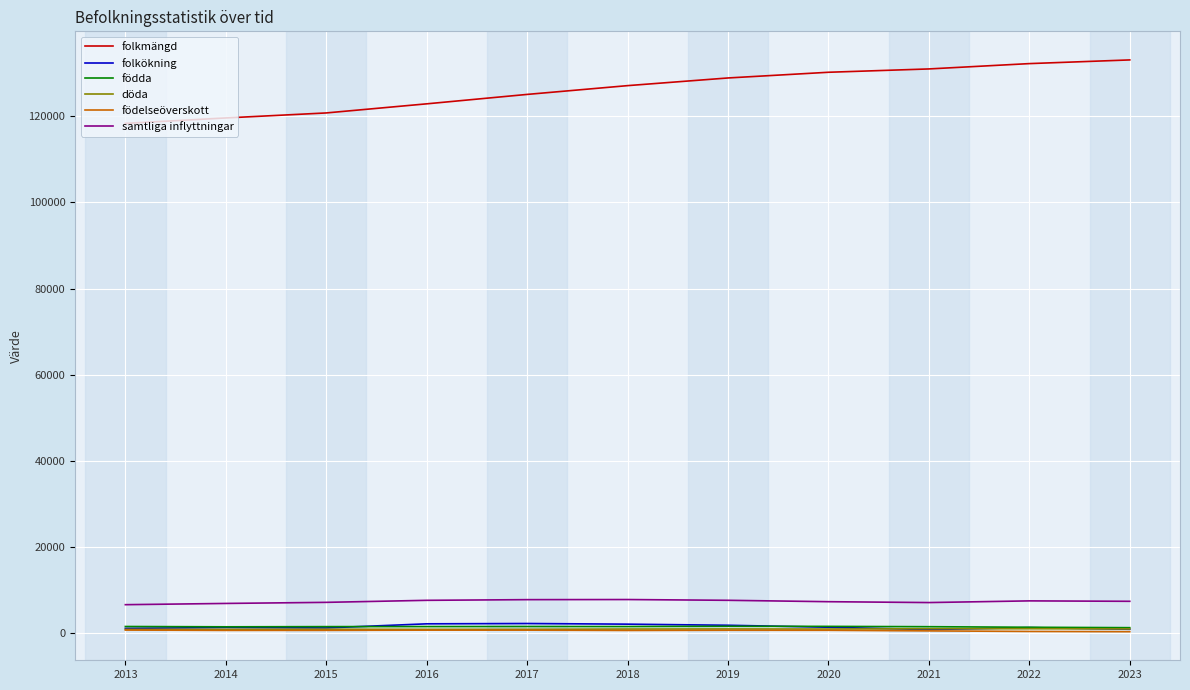

What is the highest value of the samtliga inflyttningar series?

7756